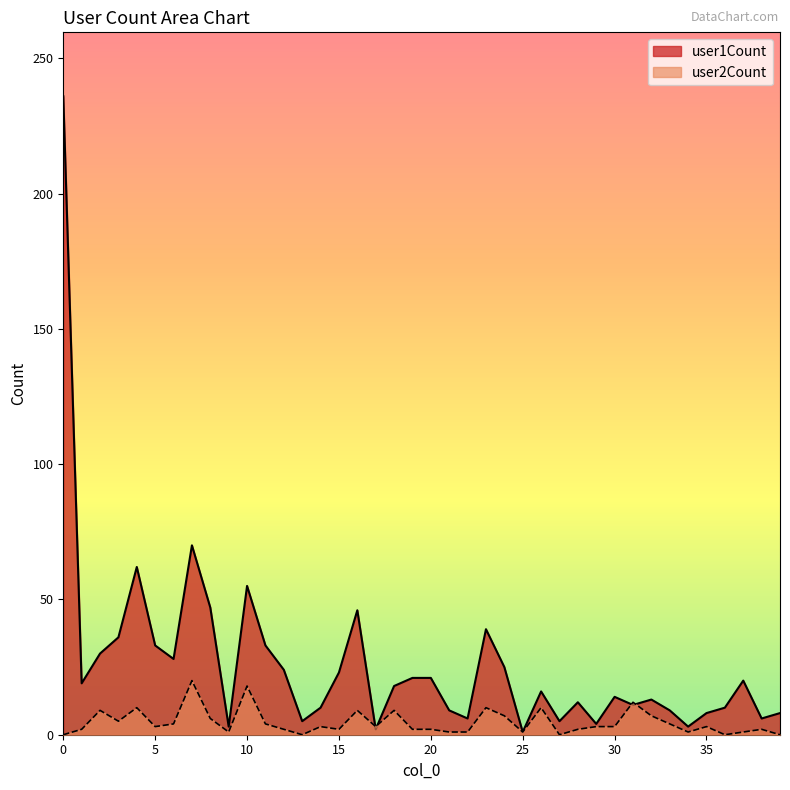

The value of user2Count at 37 is 1. True or false?

False